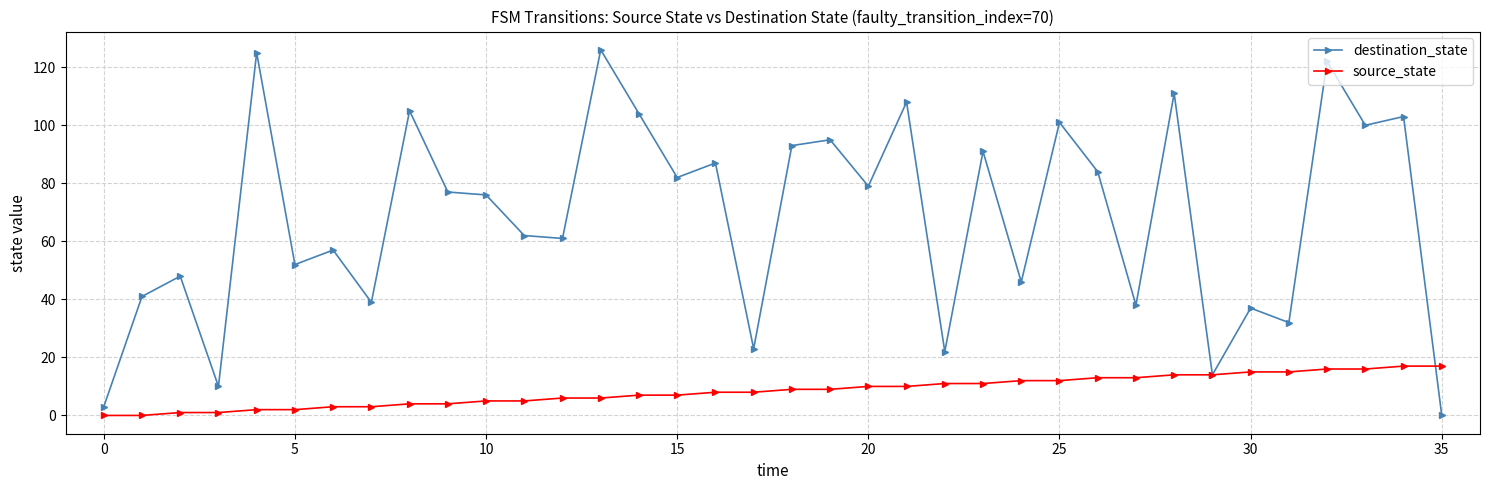

How many values in destination_state are above zero?

35